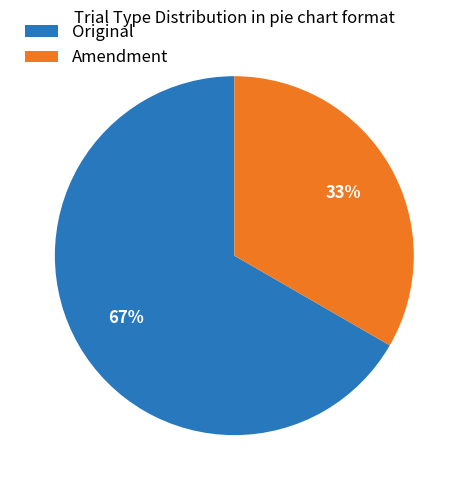

To the nearest percent, what is the combined percentage of Amendment and Original?

100%